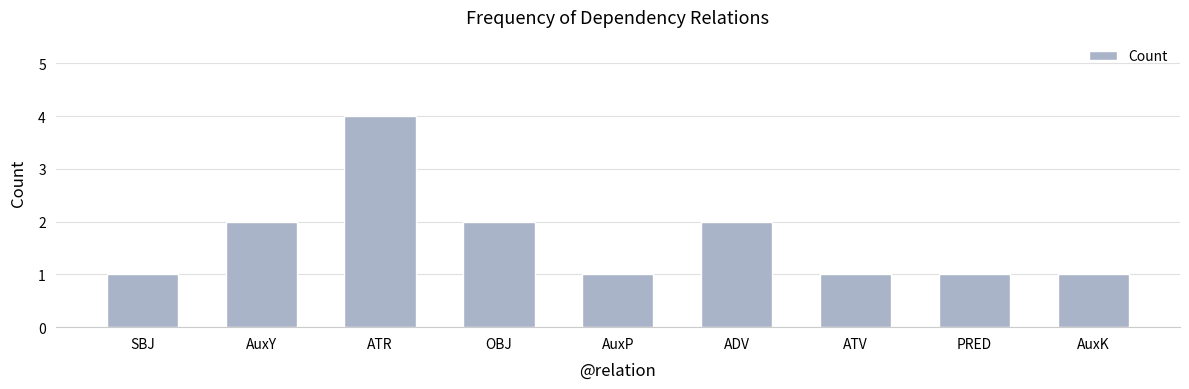

What is the sum of the values at AuxY and ADV?

4